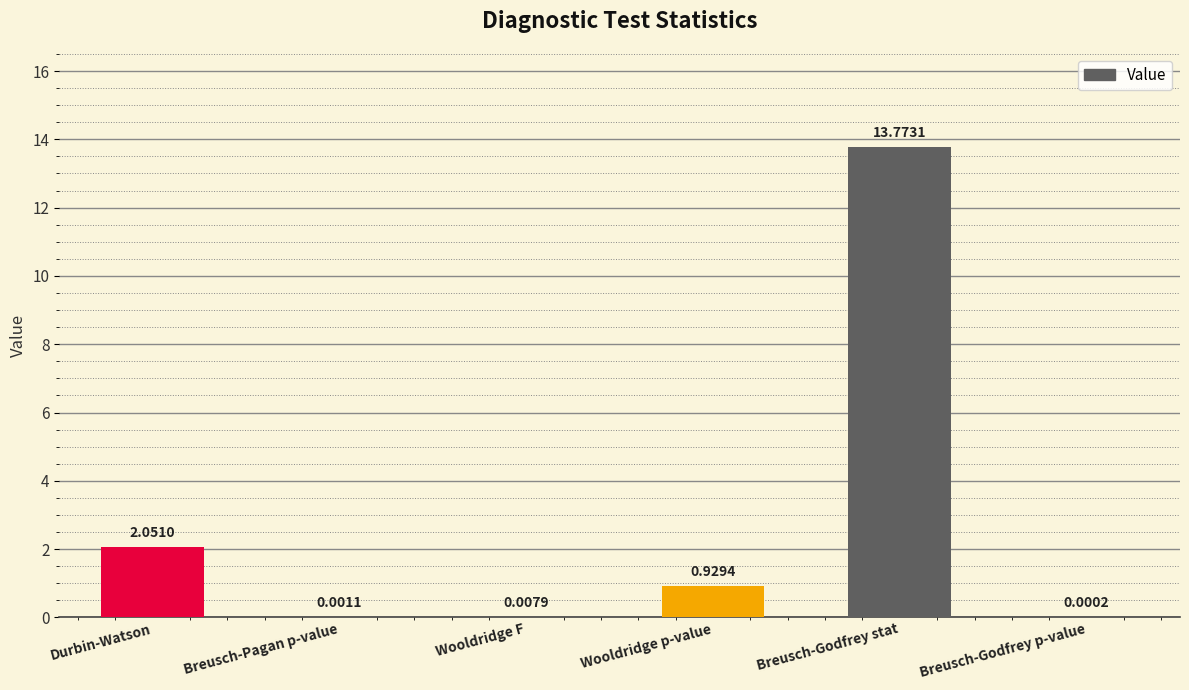

Which label corresponds to the largest value in the chart?

Breusch-Godfrey stat